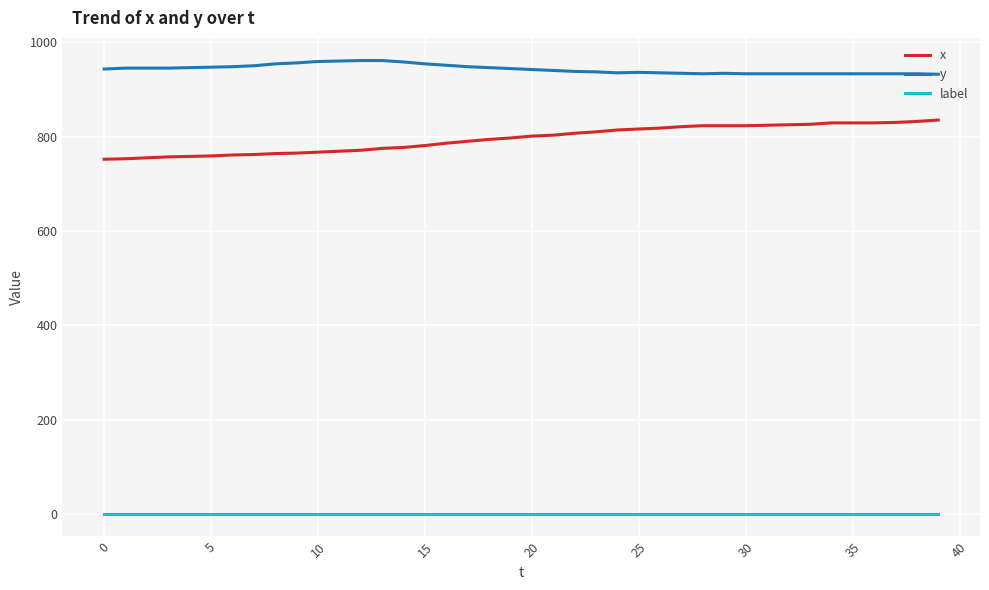

What is the difference between the maximum and minimum values in the y series?

29